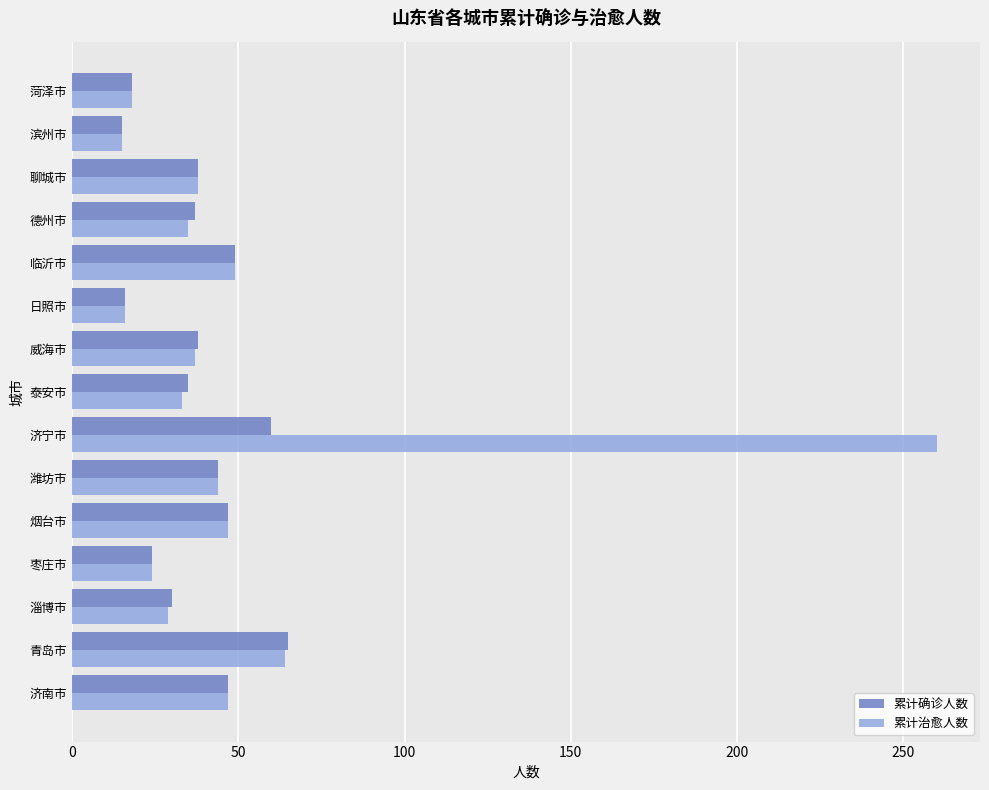

At which category does the chart reach its peak across all series?

济宁市